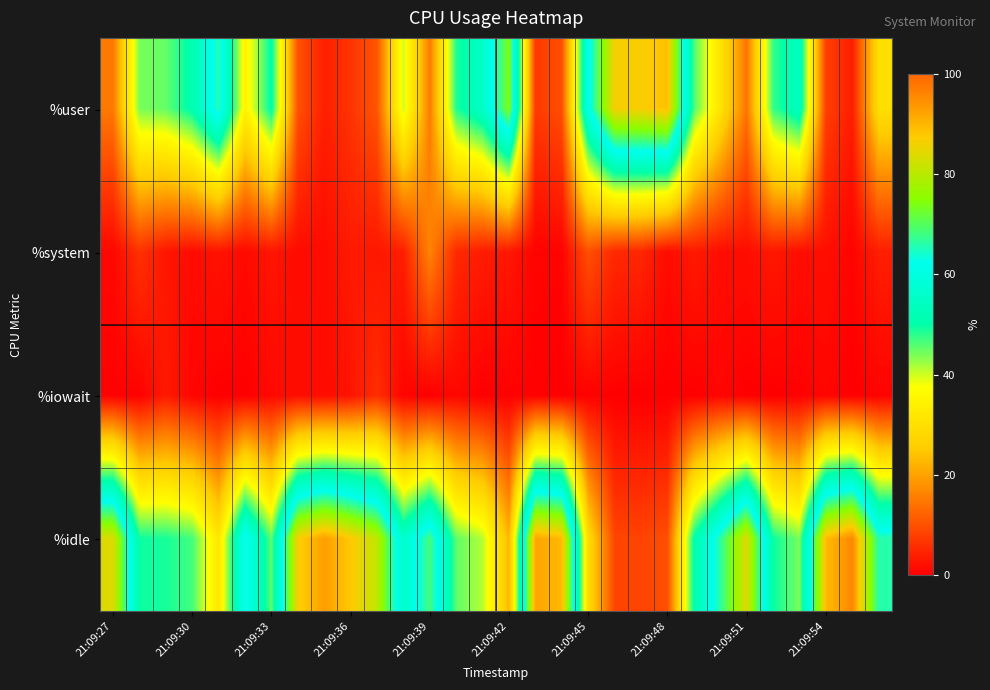

What is the greatest value displayed?

95.8